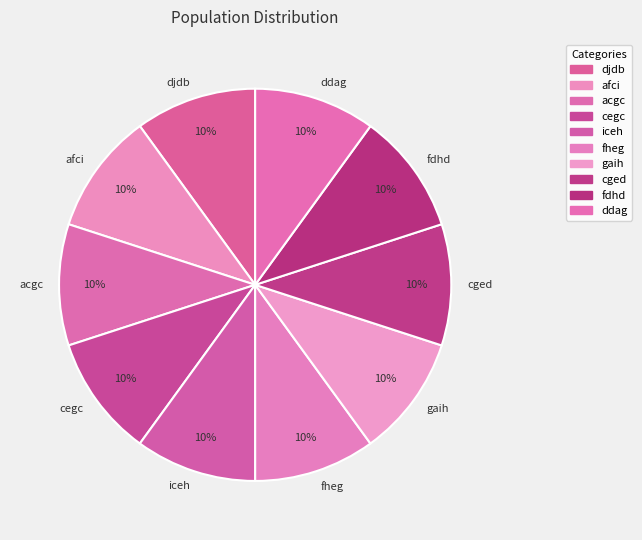

Do cegc and acgc together represent more than half of the pie?

No